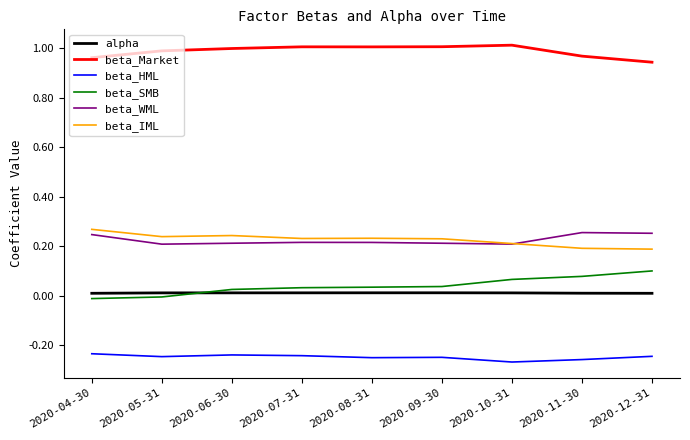

Which series has the largest total across all categories?

beta_Market